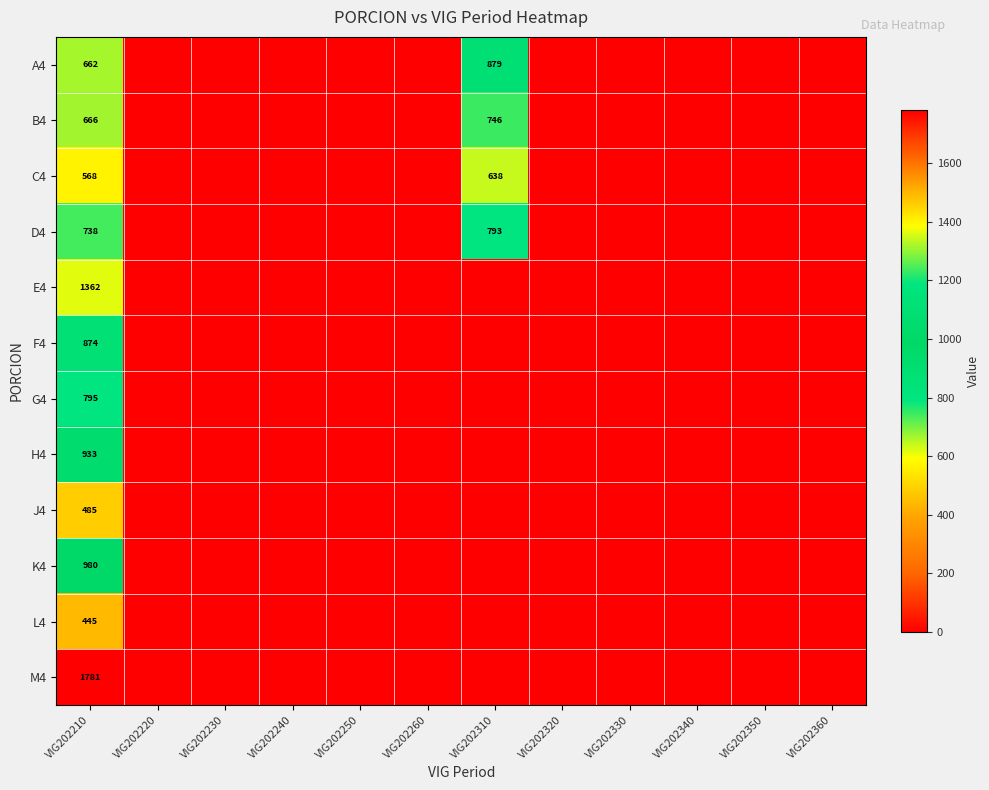

What is the total value across all series at VIG202210?

10289